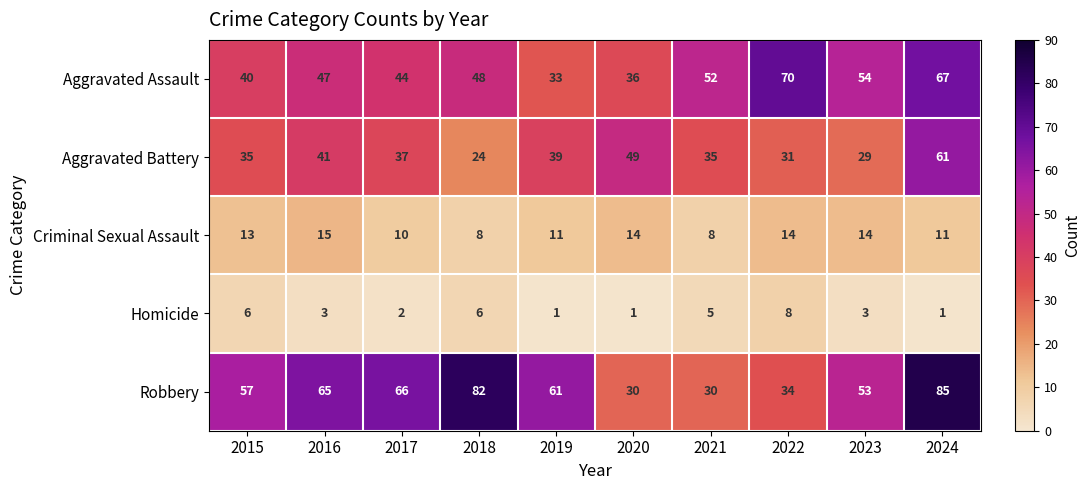

At 2015, list the series in order from largest to smallest.

Robbery, Aggravated Assault, Aggravated Battery, Criminal Sexual Assault, Homicide